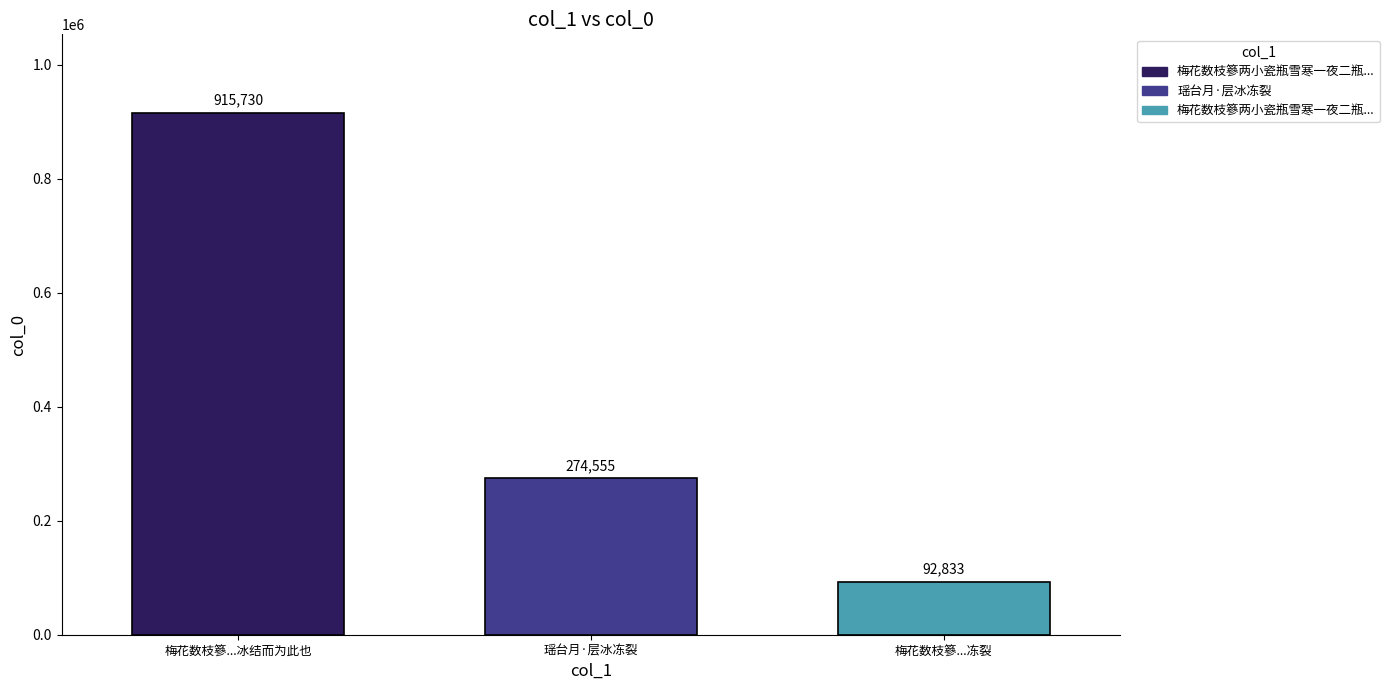

What is the maximum value shown in the chart?

915730